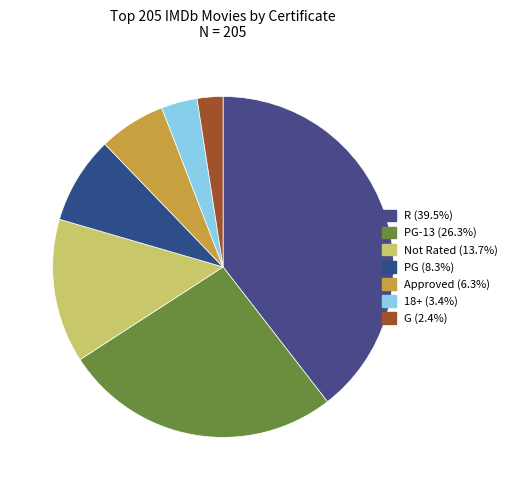

Count the number of slices in the pie.

7